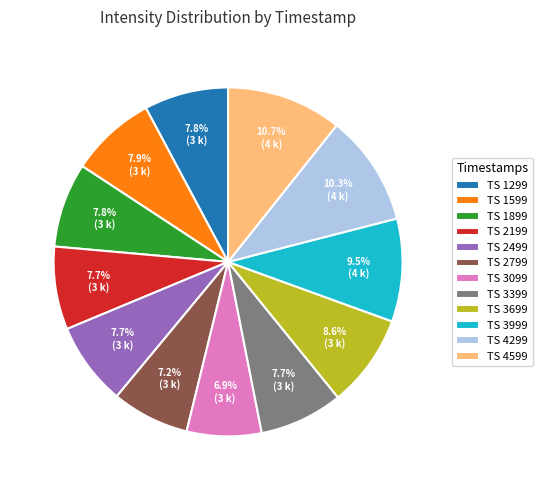

Combined, do TS 2799 and TS 3699 account for over 50%?

No